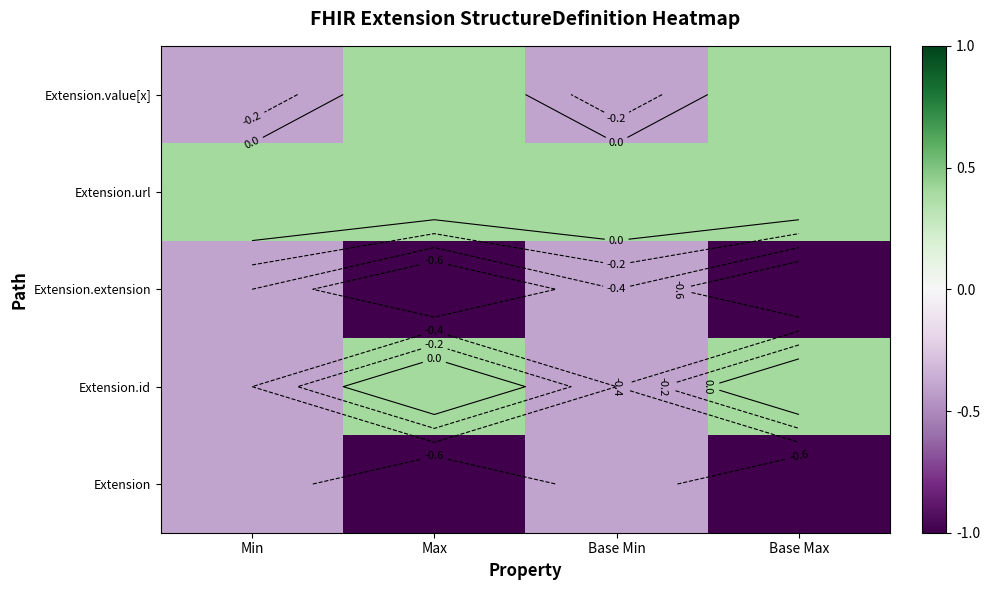

What is the maximum value shown in the chart?

0.4